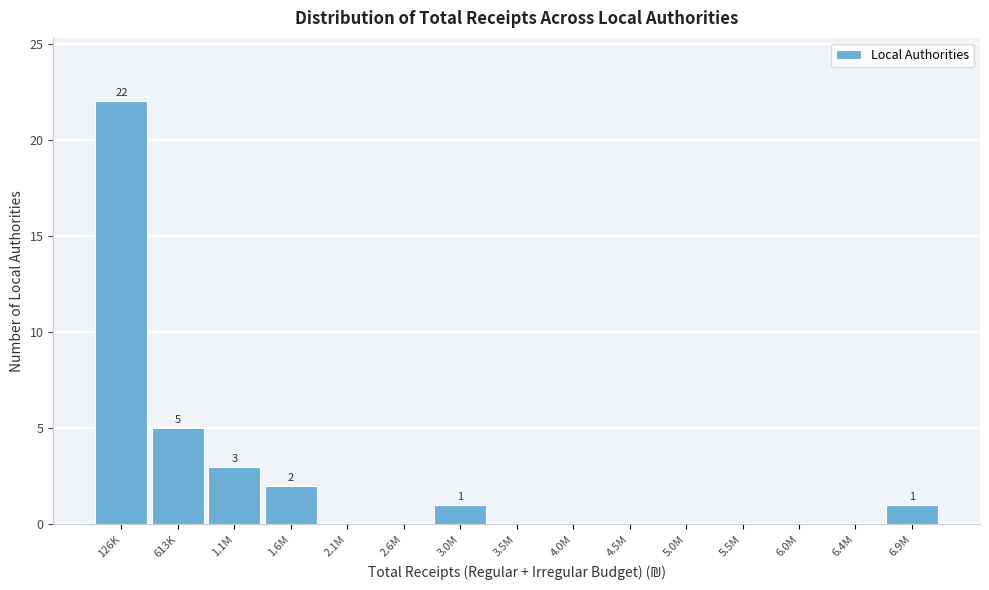

Reading right to left, transcribe all the data shown in this chart.

6.9M=1	6.4M=0	6.0M=0	5.5M=0	5.0M=0	4.5M=0	4.0M=0	3.5M=0	3.0M=1	2.6M=0	2.1M=0	1.6M=2	1.1M=3	613K=5	126K=22